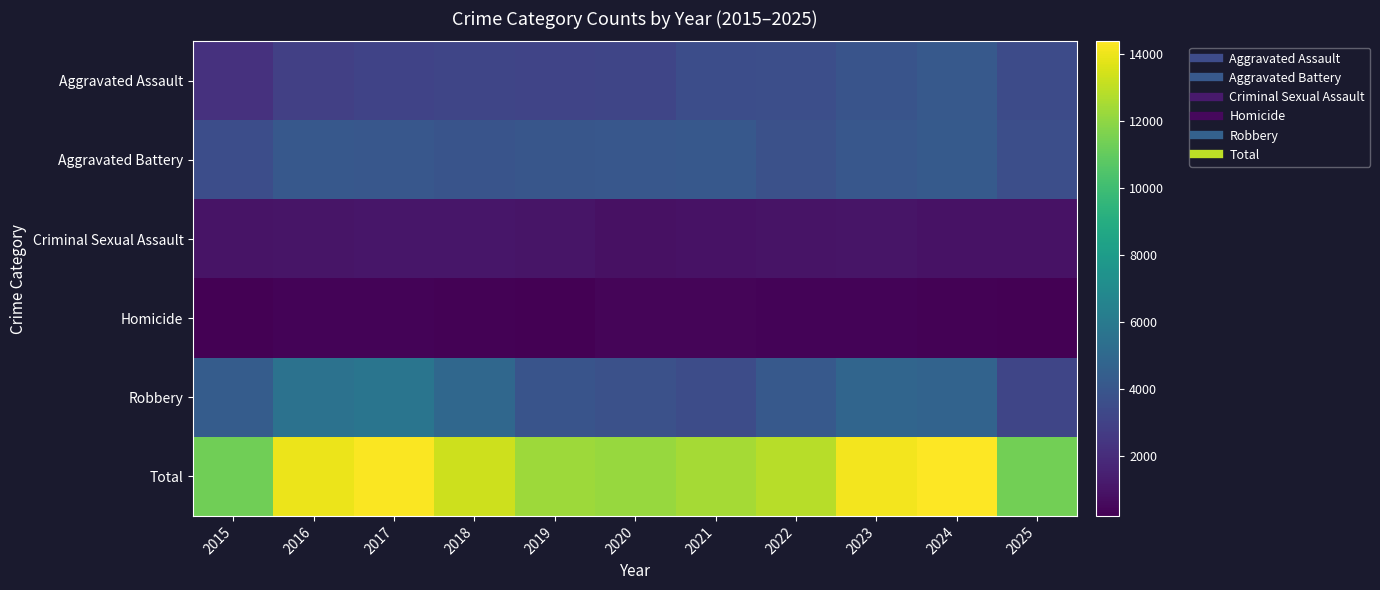

Which category has the highest value across all series?

2024